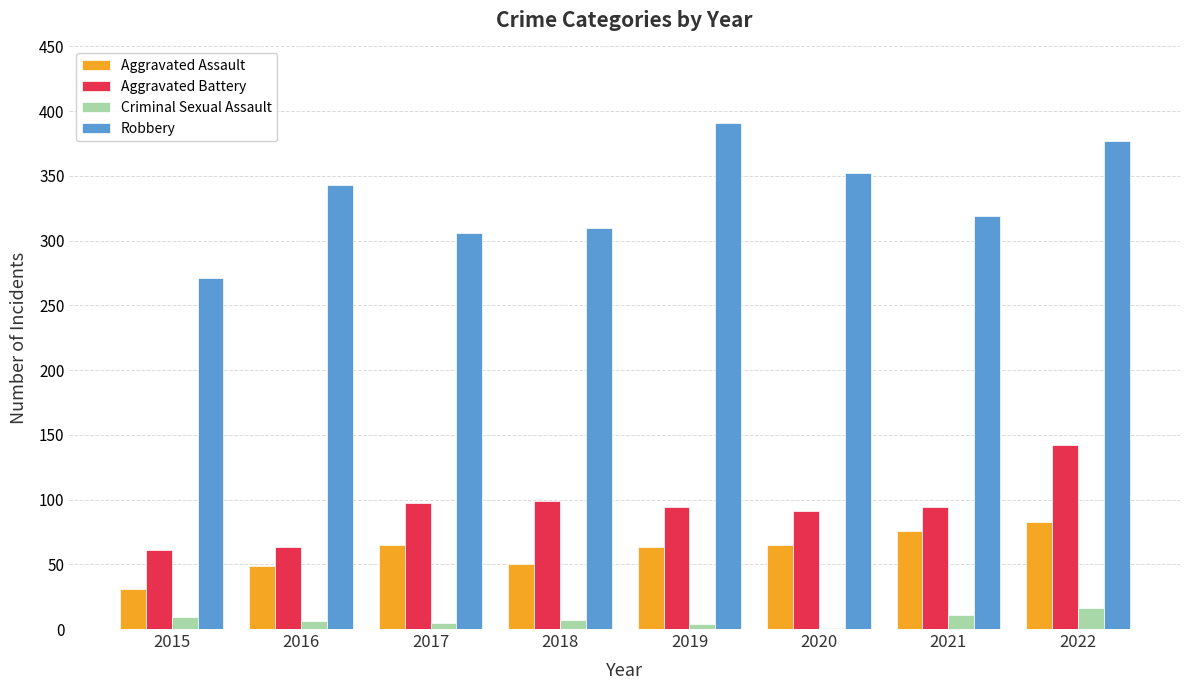

What are all the series names shown in the legend?

Aggravated Assault, Aggravated Battery, Criminal Sexual Assault, Robbery